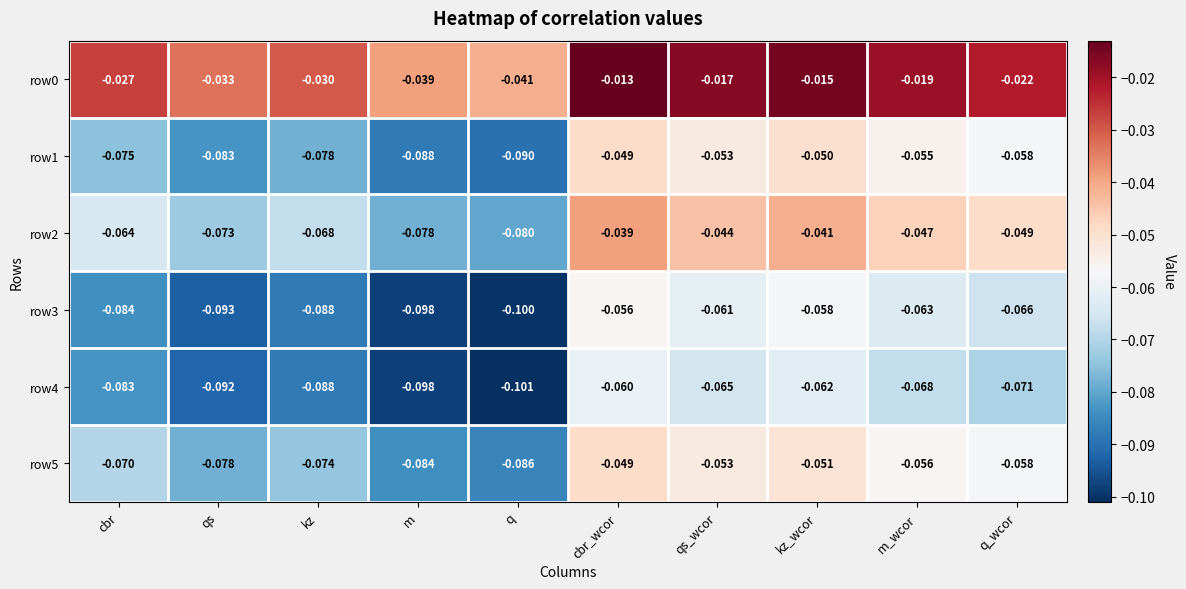

Is the value of row3 at q greater than the value of row0 at qs_wcor?

No